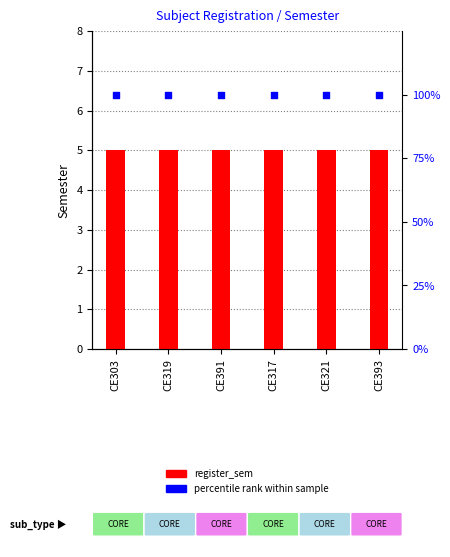

What are all the series names shown in the legend?

register_sem, percentile rank within sample